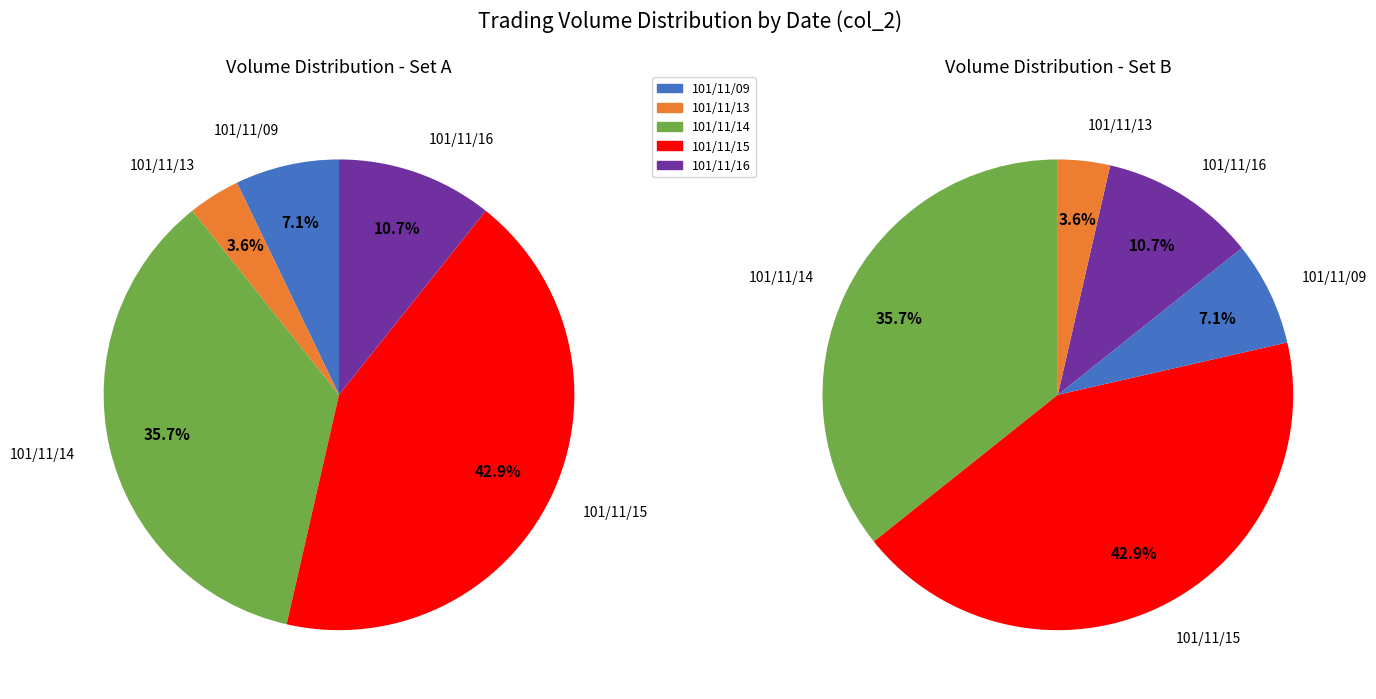

Does any single category account for the majority?

No